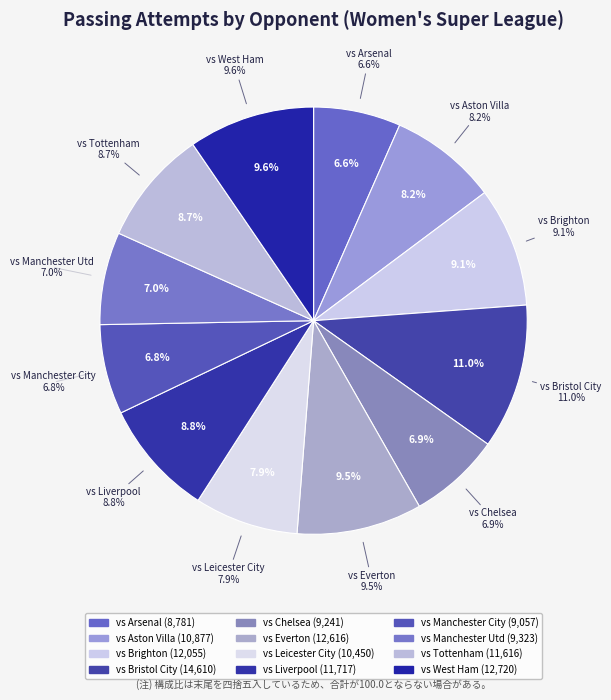

Which category has the biggest portion of the pie?

vs Bristol City